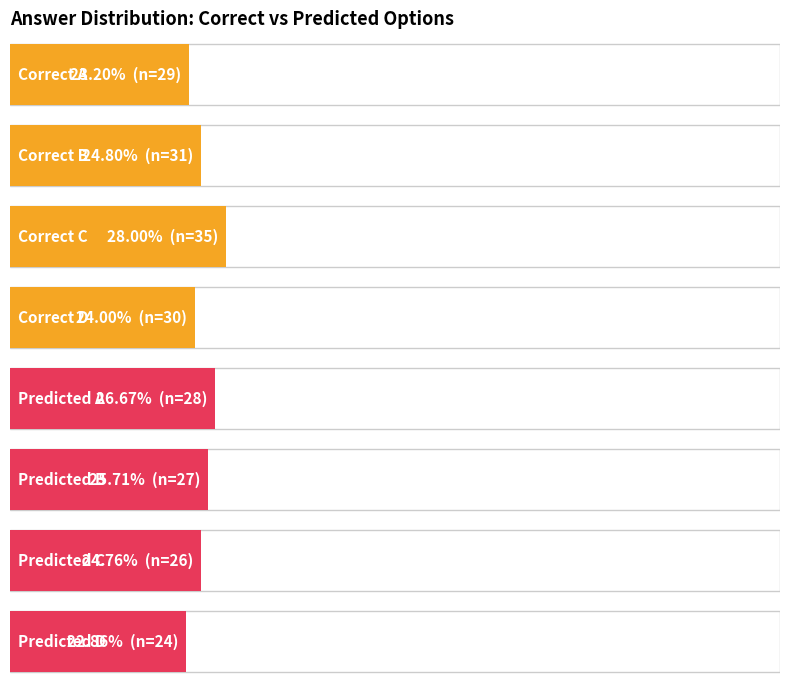

Read the value at Correct B.

31